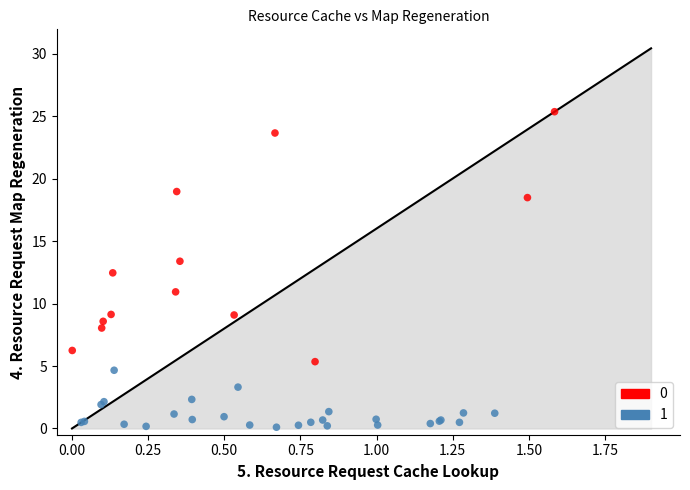

Which series has the widest spread of Y values?

0